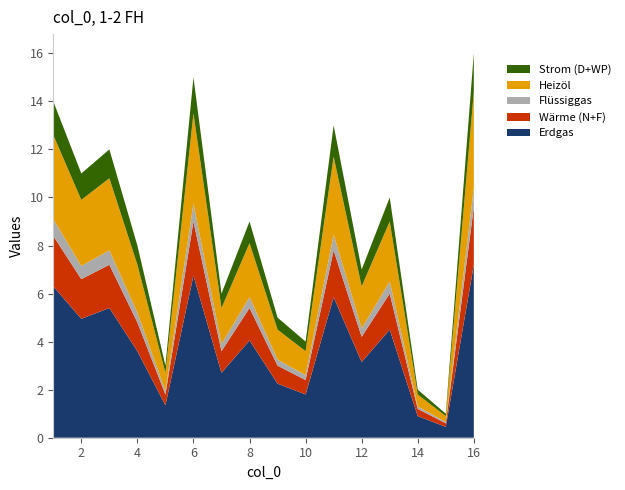

Reading right to left, list all the values displayed in this chart.

16	15	14	13	12	11	10	9	8	7	6	5	4	3	2	1